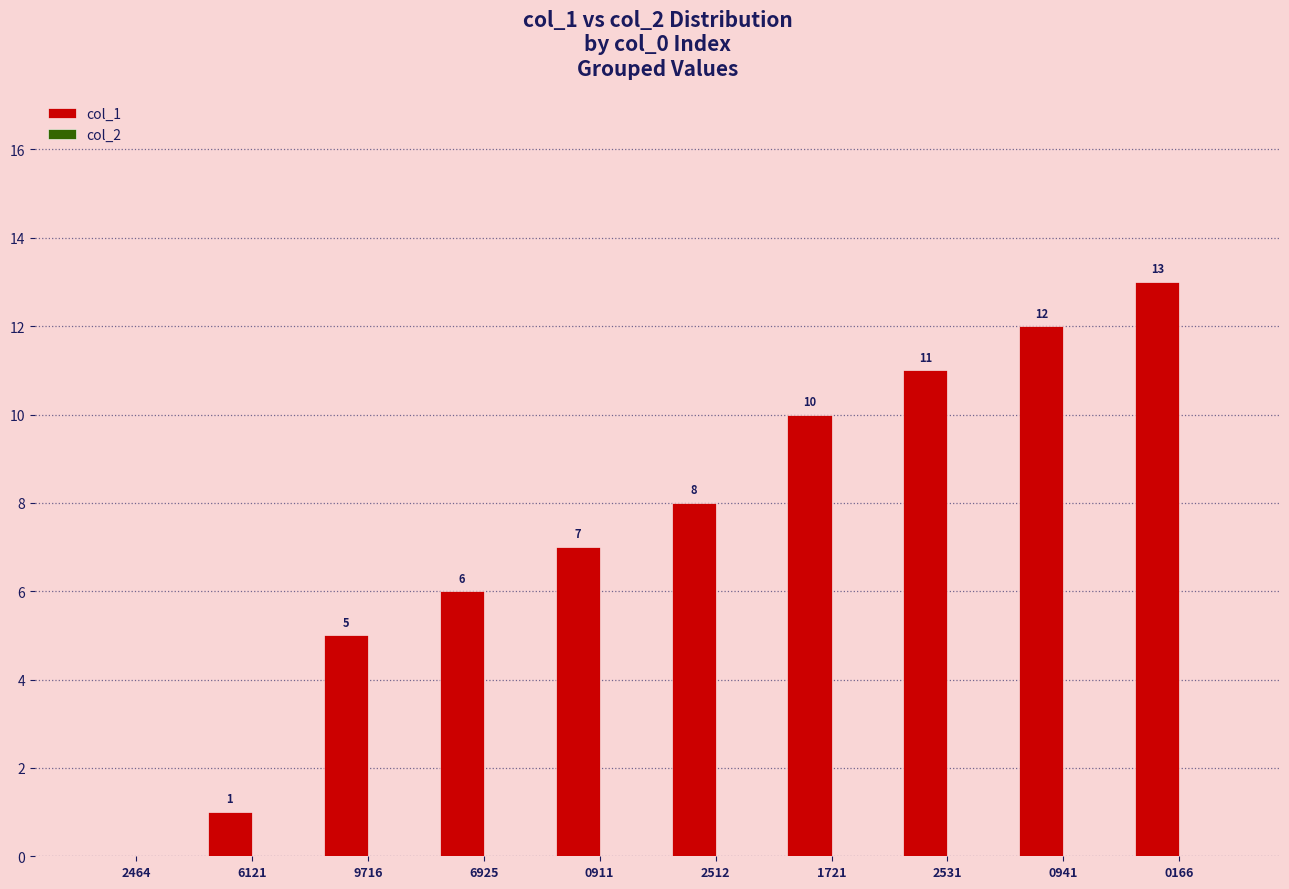

Which has a higher value, 0941 or 2464?

0941